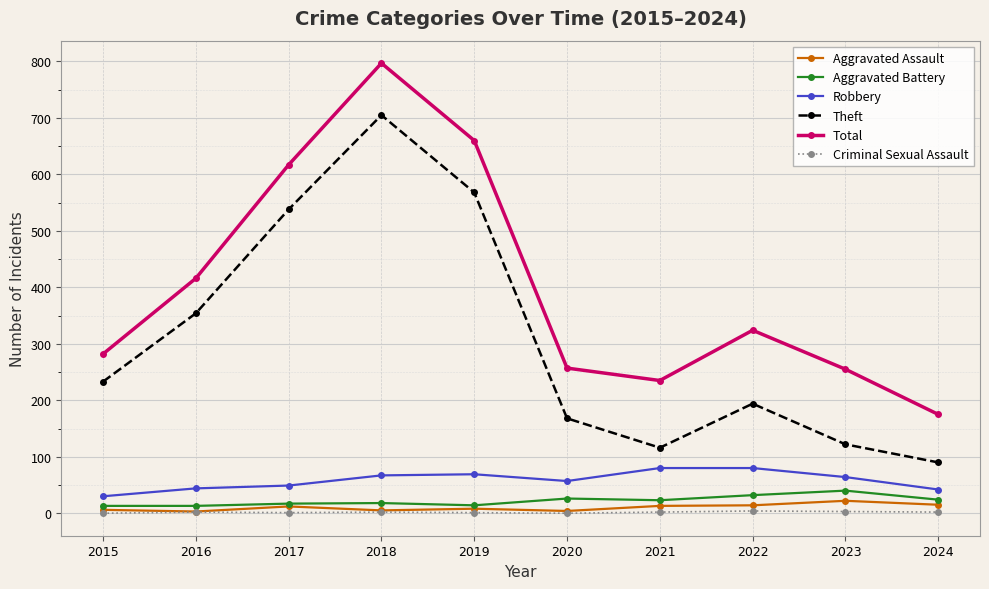

At which category does Total reach its first local peak?

2018